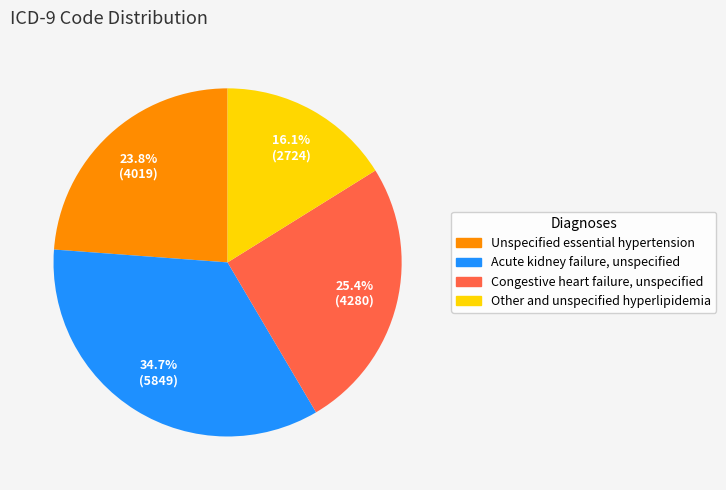

Rank the categories by value from lowest to highest.

Other and unspecified hyperlipidemia, Unspecified essential hypertension, Congestive heart failure, unspecified, Acute kidney failure, unspecified